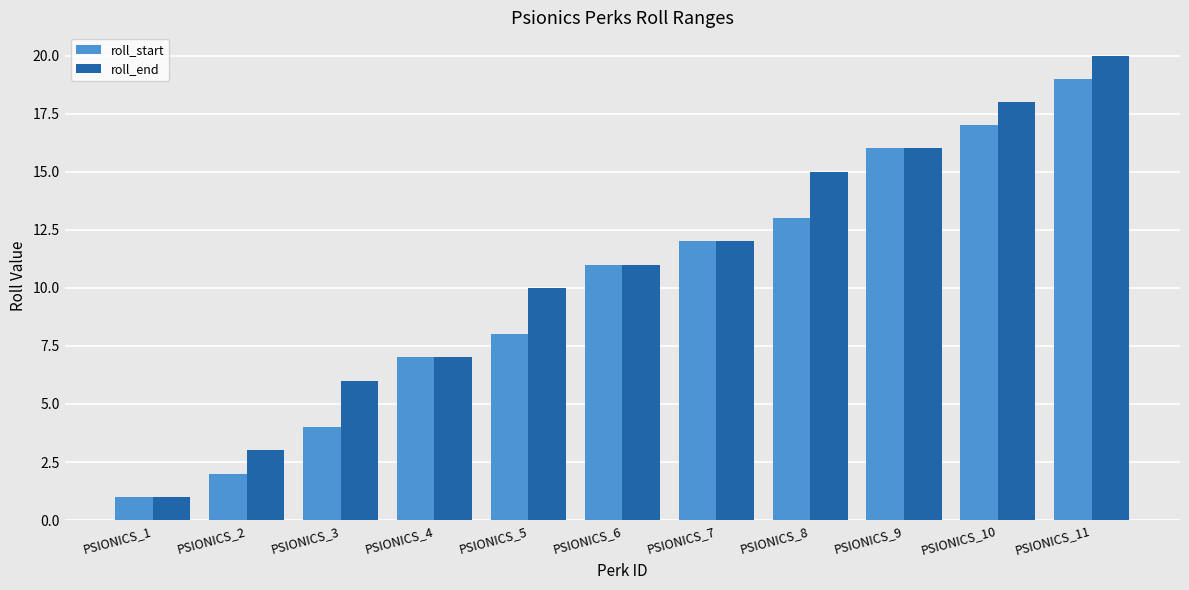

The roll_start series shows 7 at PSIONICS_3. True or false?

False